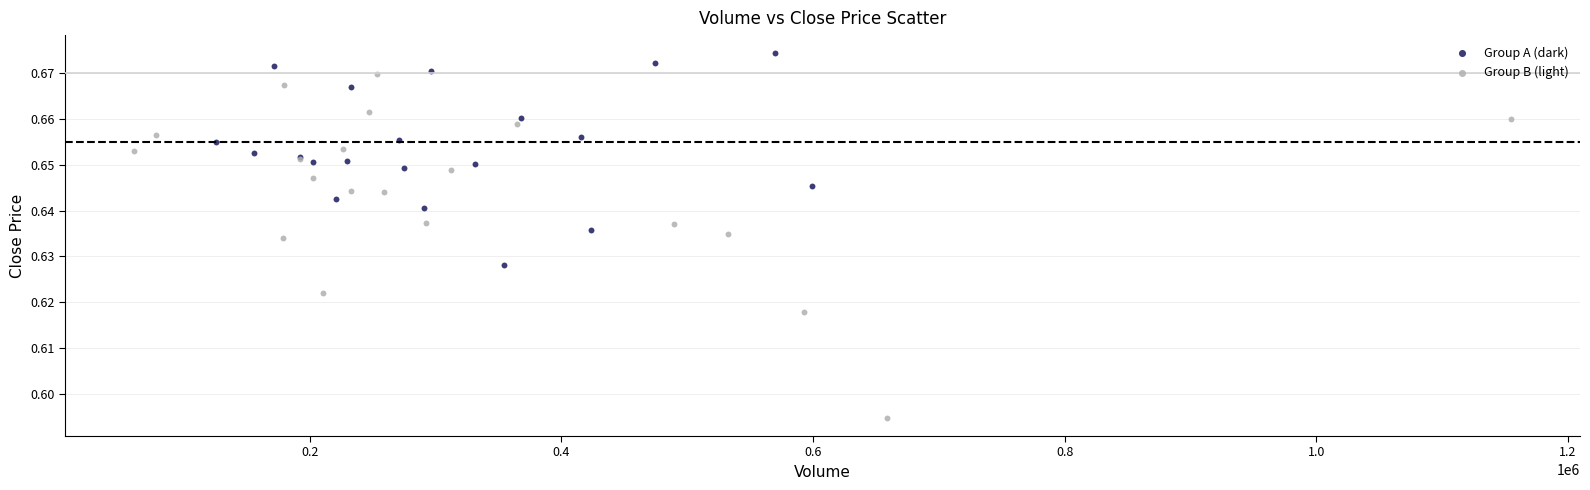

Which series reaches the minimum Y coordinate?

Group B (light)